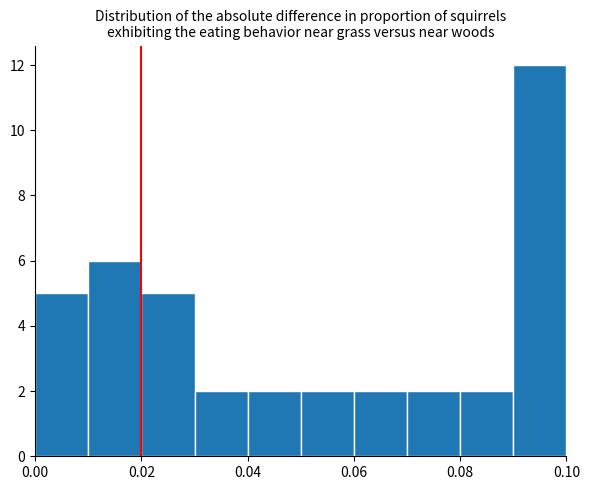

Reading left to right, transcribe this chart: for each bar, give the range it covers on the x-axis and its height. The values are not printed on the chart, so give them approximately, as read against the axis.

0.00 to 0.01: 5
0.01 to 0.02: 6
0.02 to 0.03: 5
0.03 to 0.04: 2
0.04 to 0.05: 2
0.05 to 0.06: 2
0.06 to 0.07: 2
0.07 to 0.08: 2
0.08 to 0.09: 2
0.09 to 0.10: 12